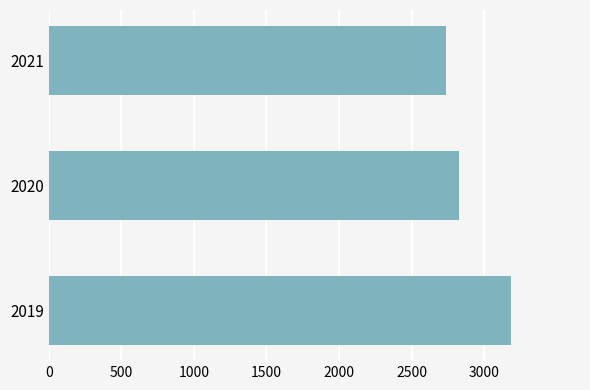

The value at 2020 is 3873. True or false?

False